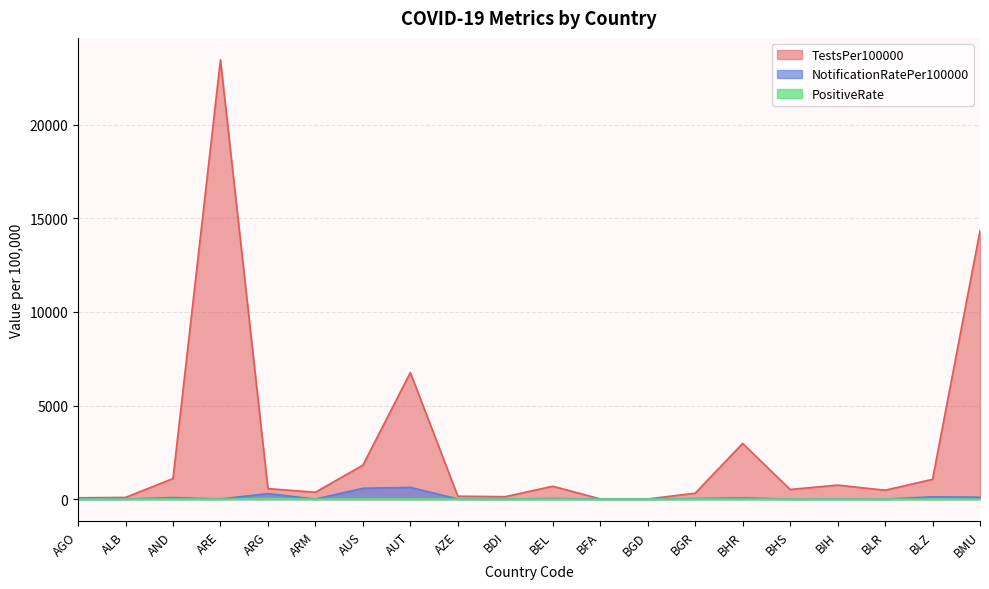

At which category does TestsPer100000 reach its first local peak?

ARE